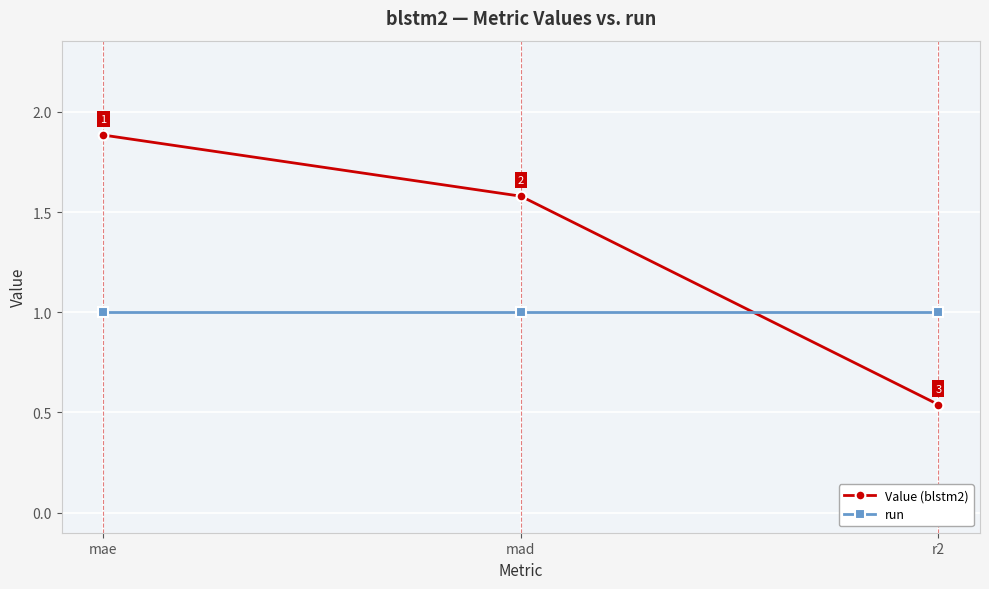

How many lines are shown in the chart?

2